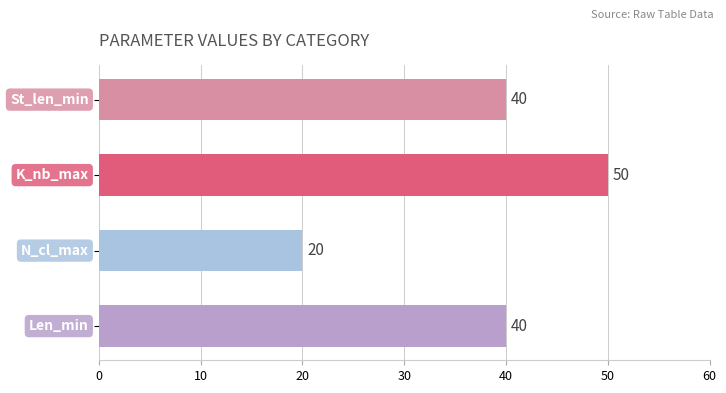

Reading top to bottom, what are all the values shown in this chart?

40	50	20	40